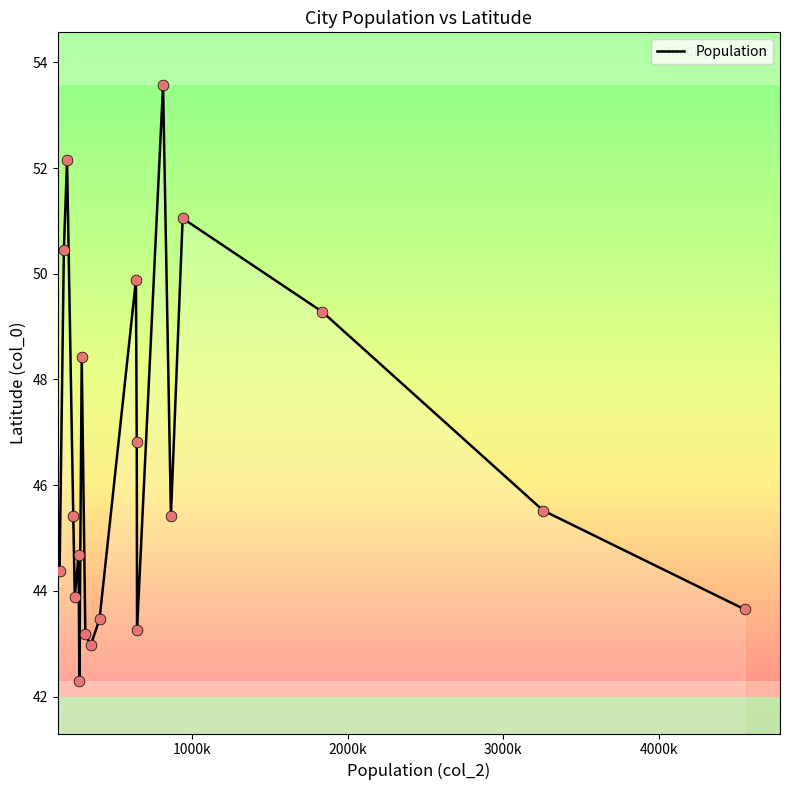

What is the smallest value displayed?

42.3